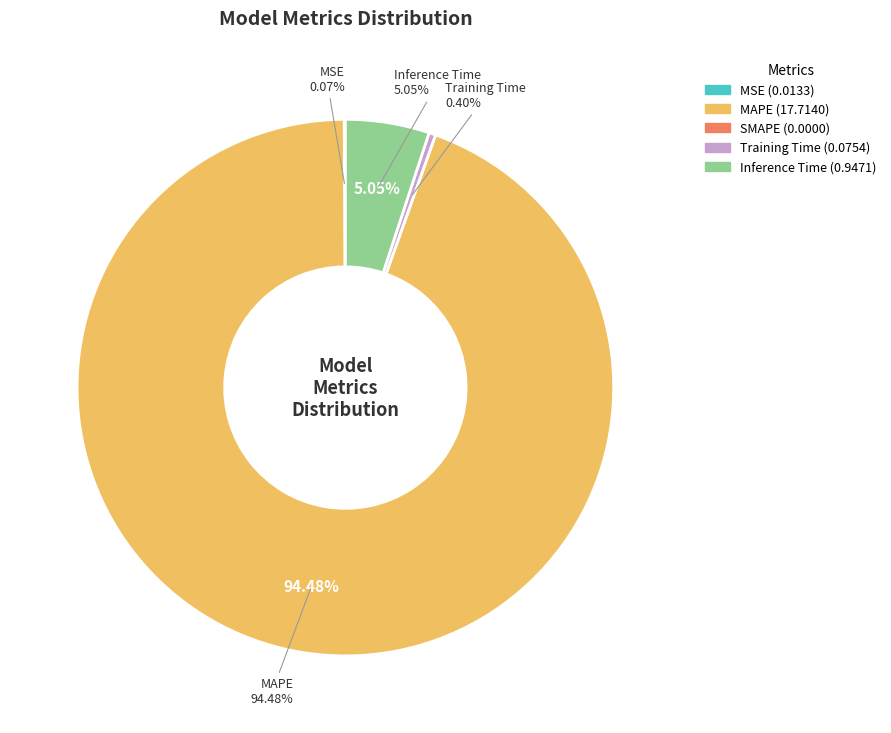

Which category accounts for the majority?

MAPE